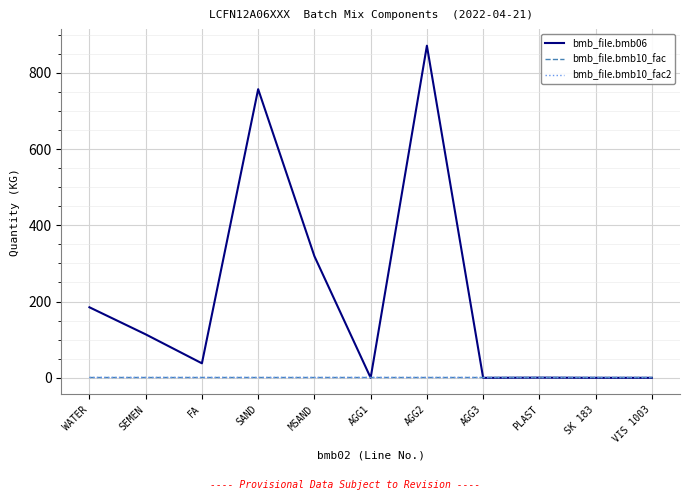

Which series has the widest spread of values?

bmb_file.bmb06